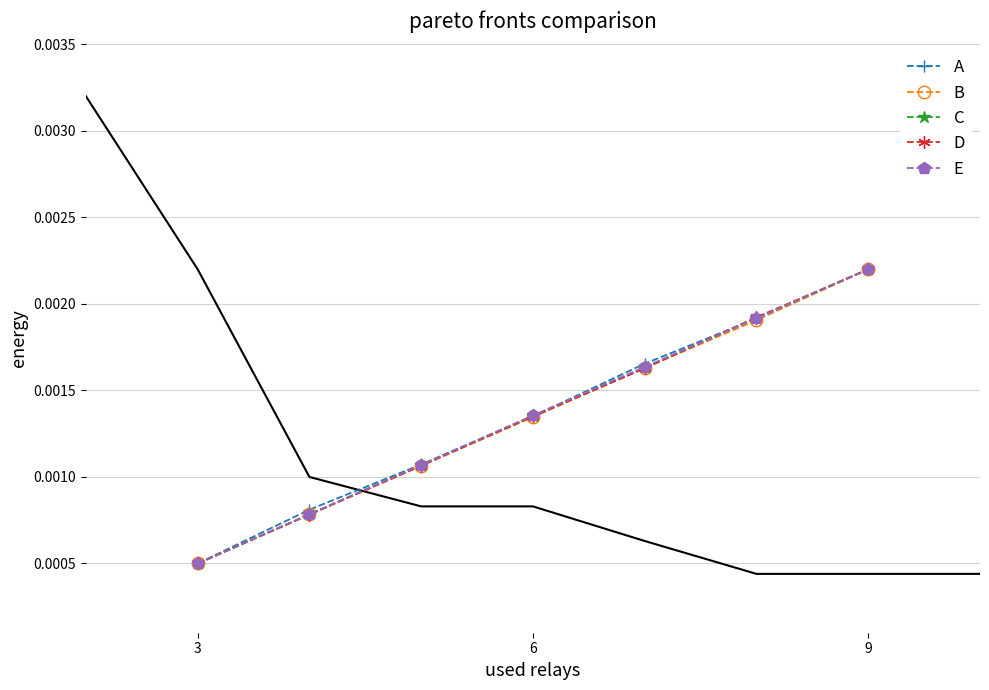

Which label corresponds to the smallest value in the chart?

3